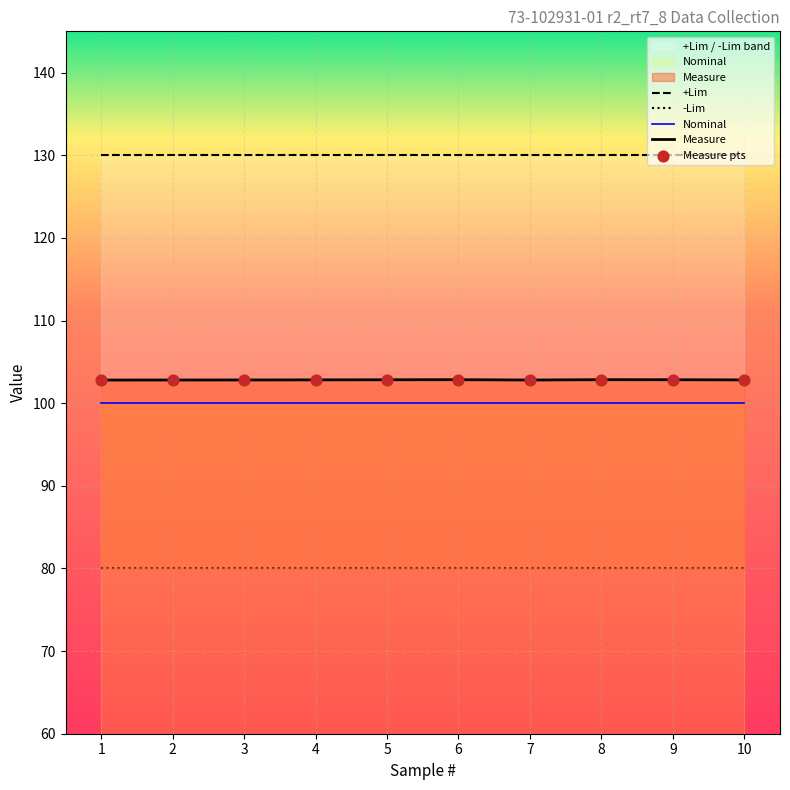

Which series reaches the maximum Y coordinate?

+Lim